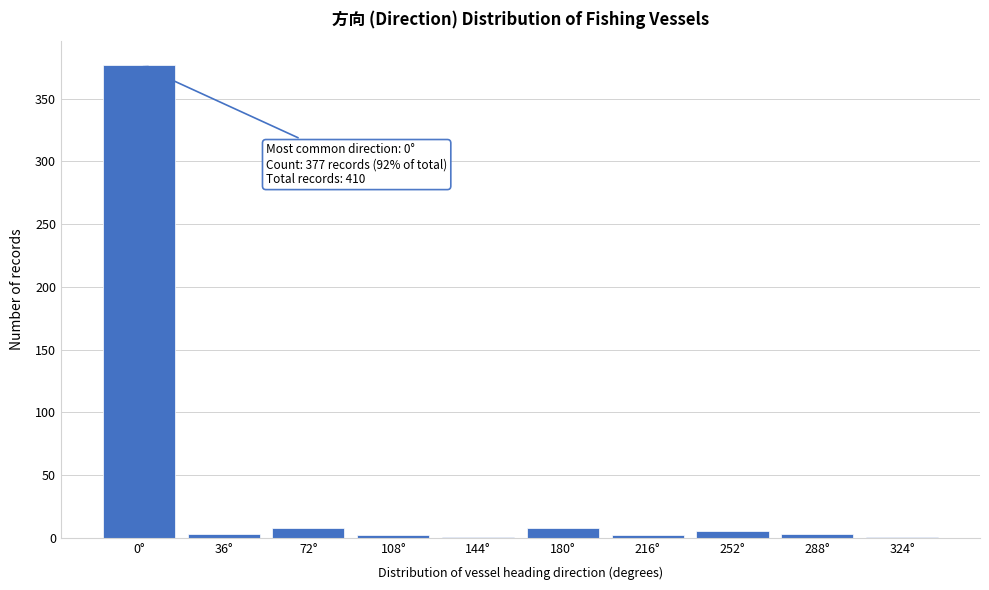

The chart shows a value of 8 at 72°. True or false?

True